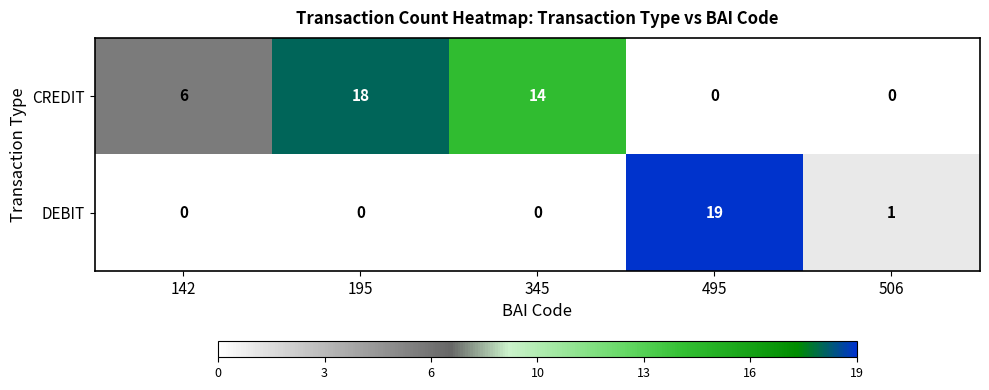

Reading left to right, extract all data points from this chart.

CREDIT: 6	18	14	0	0
DEBIT: 0	0	0	19	1